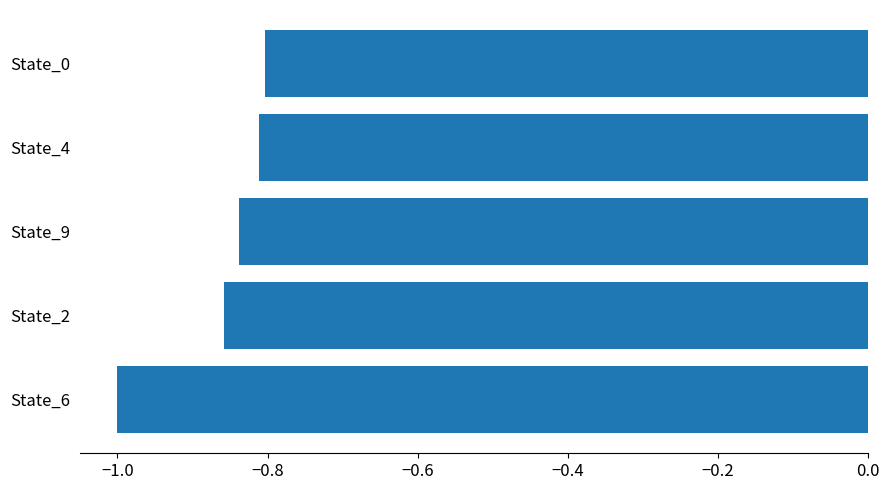

Which label corresponds to the smallest value in the chart?

State_6